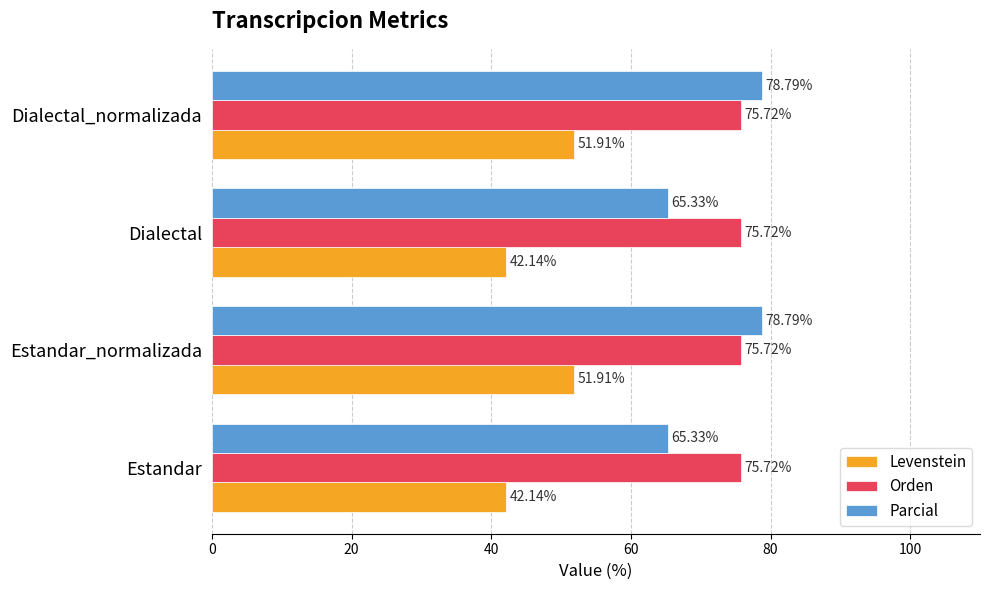

At Estandar_normalizada, list the series in order from smallest to largest.

Levenstein, Orden, Parcial